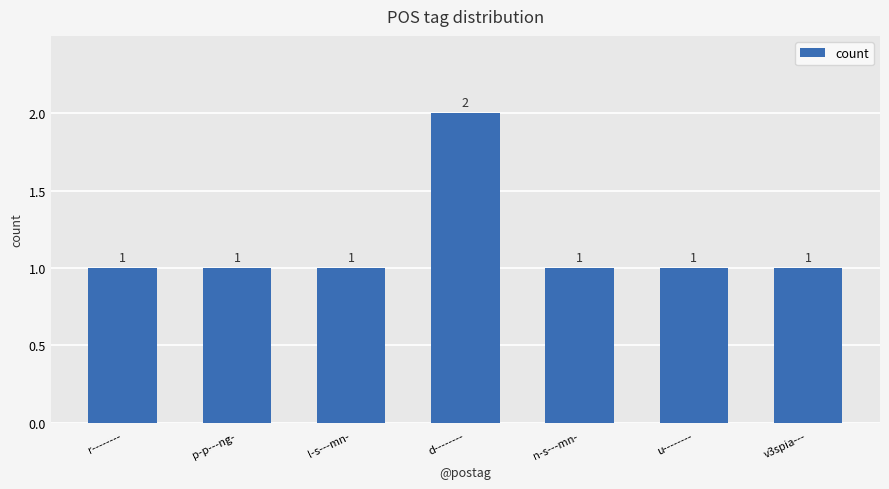

What is the value of the 6th bar from the left?

1